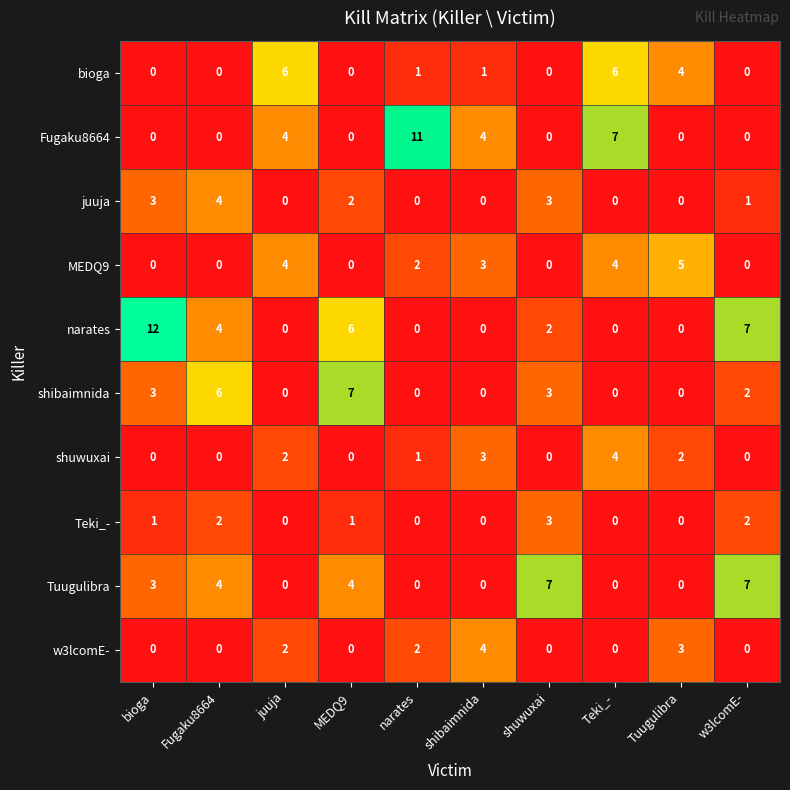

How many data points does each series have?

10